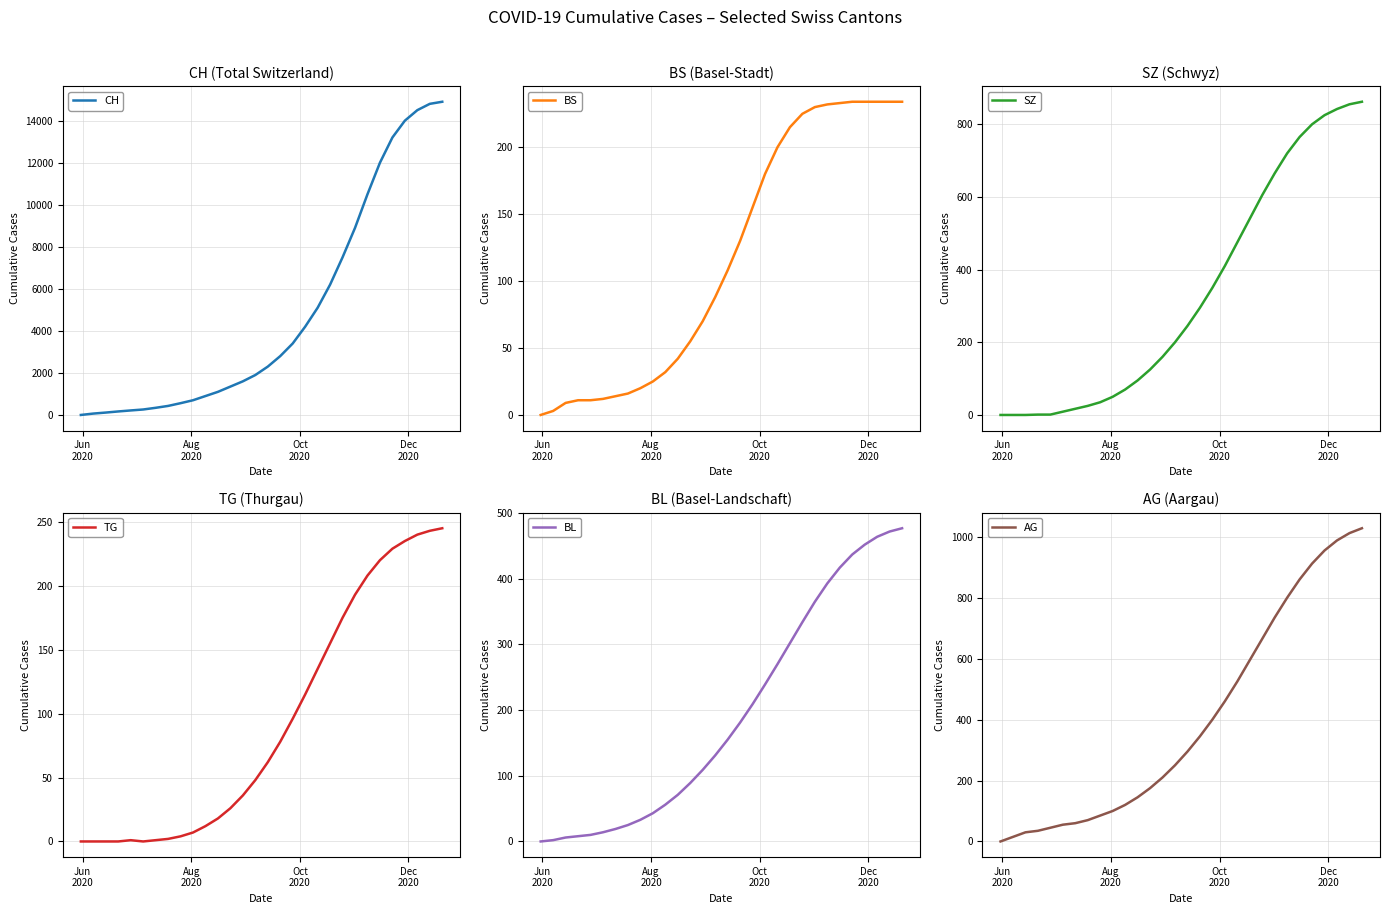

List the series in order of their peak value, lowest first.

BS, TG, BL, SZ, AG, CH